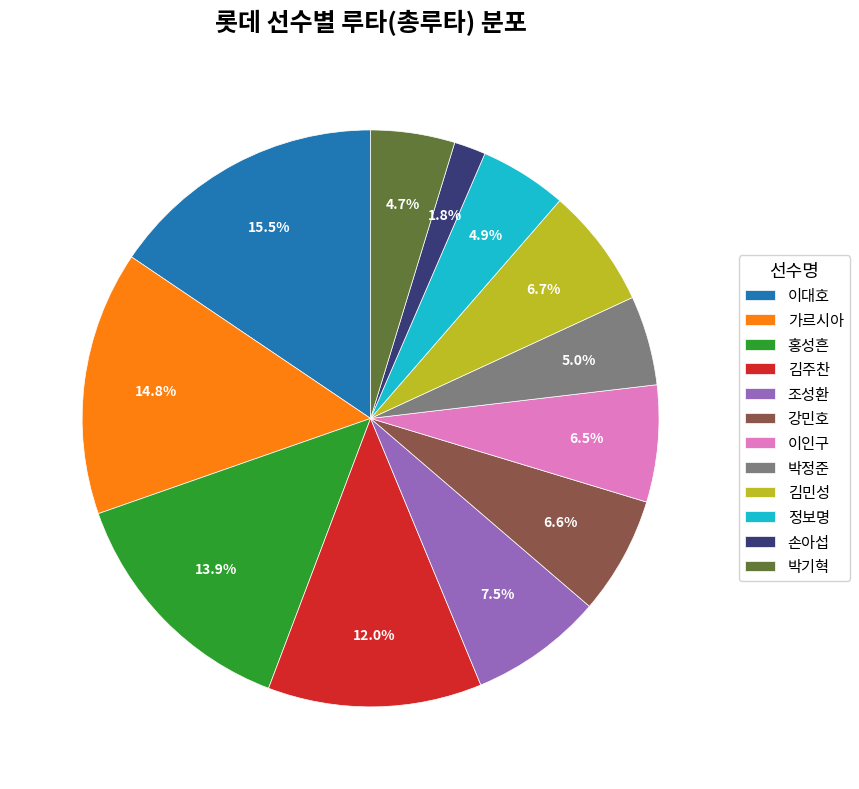

Between 김주찬 and 손아섭, which is larger?

김주찬